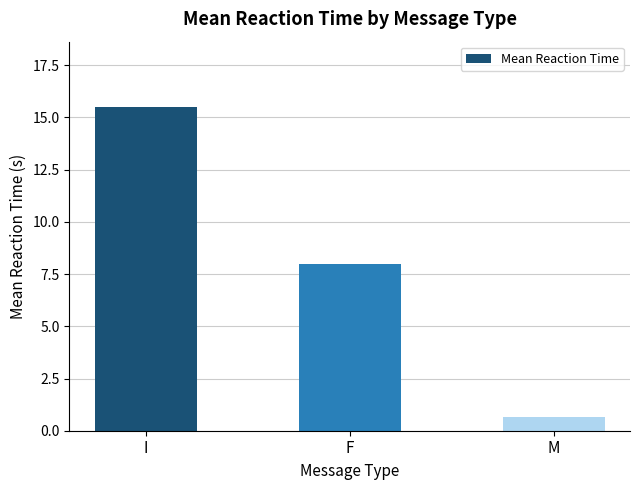

At which category does the chart reach its minimum across all series?

M